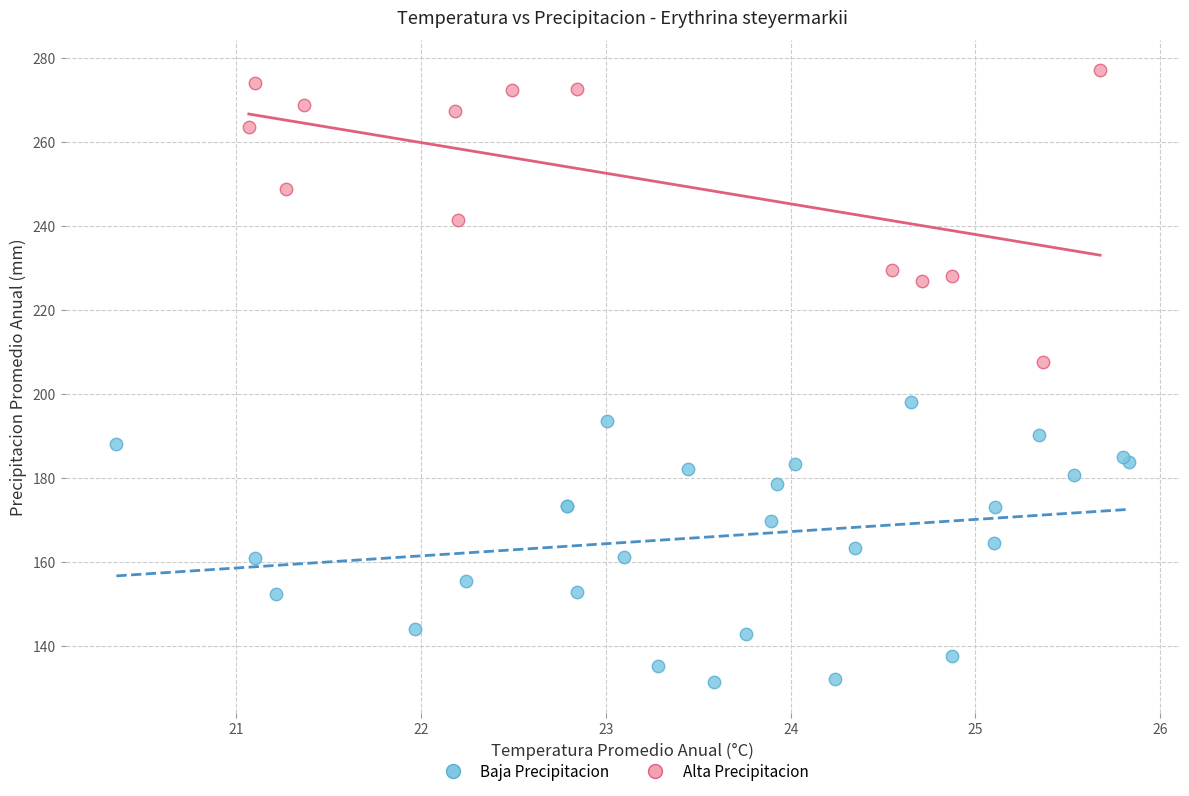

Which series reaches the maximum Y coordinate?

Alta Precipitacion